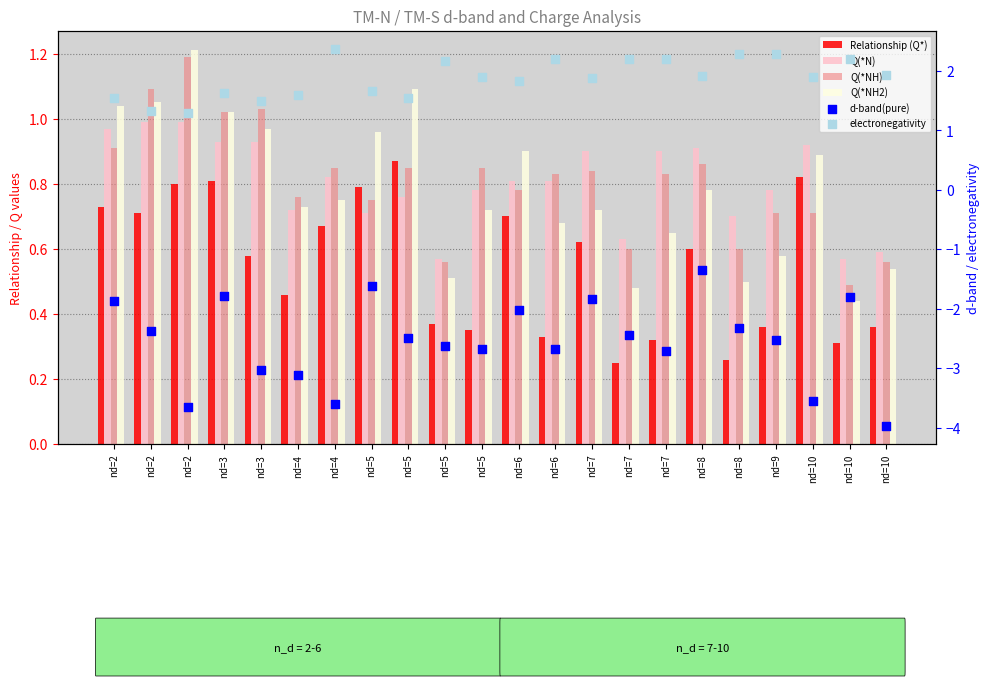

Which series reaches the maximum Y coordinate?

electronegativity